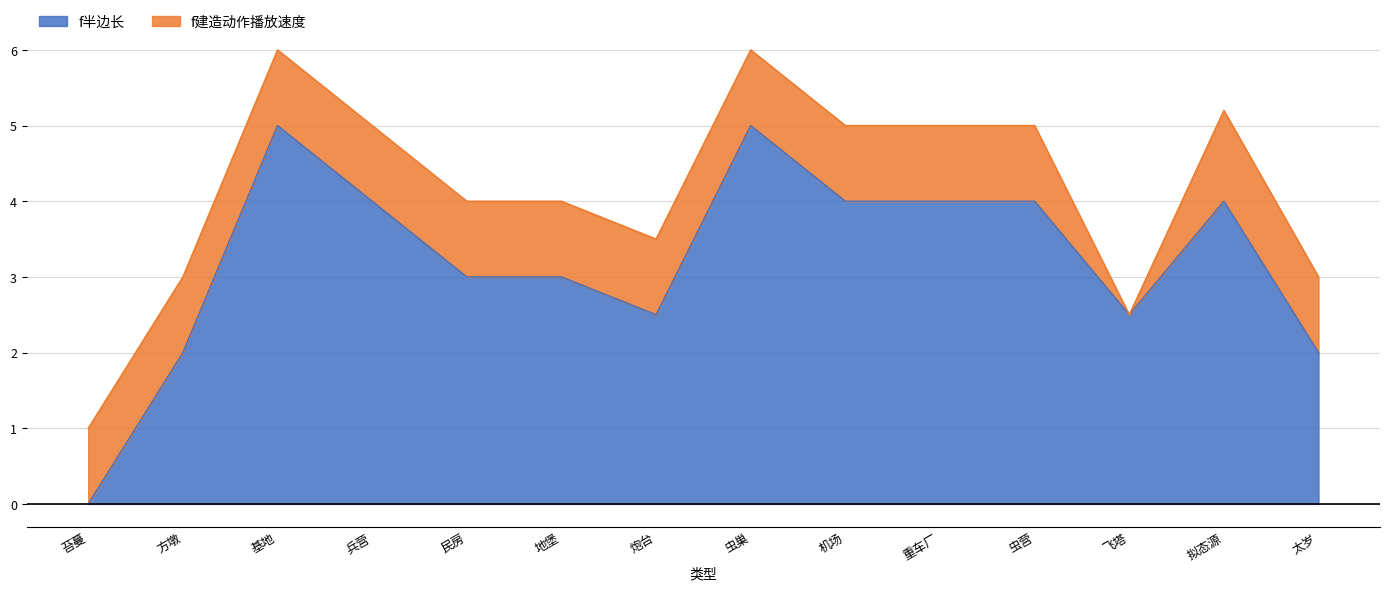

Is it true that f半边长 equals 2.0 at 方墩?

True